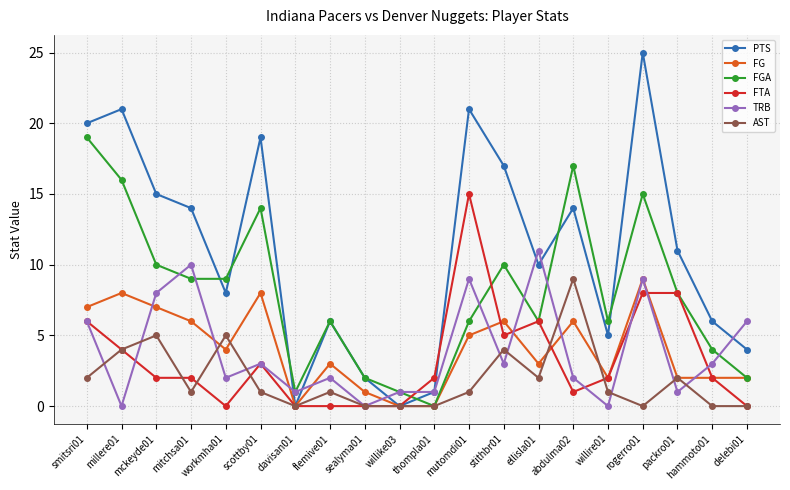

What is the maximum value for AST?

9